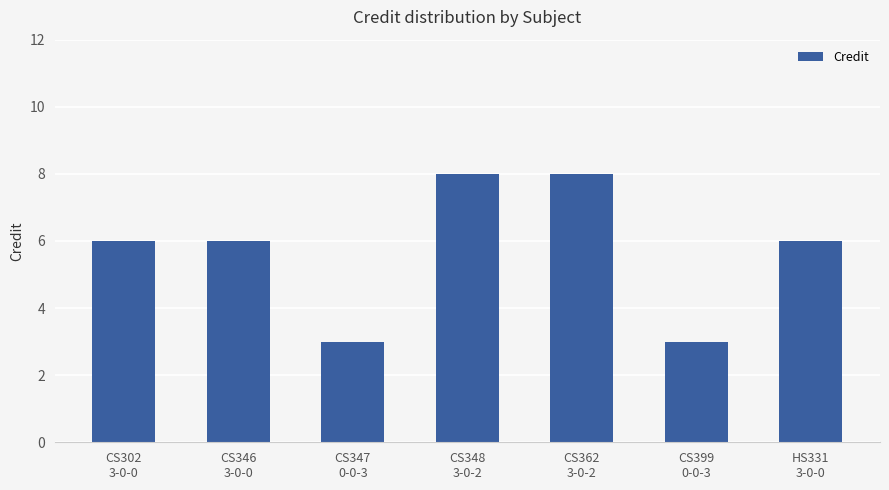

The chart shows a value of 4 at CS346
3-0-0. True or false?

False